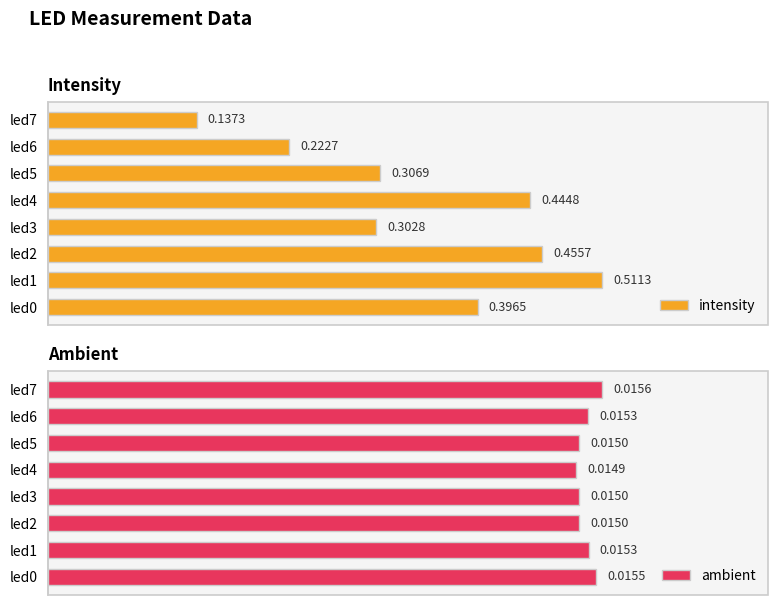

Rank the categories by intensity value from lowest to highest.

led7, led6, led3, led5, led0, led4, led2, led1